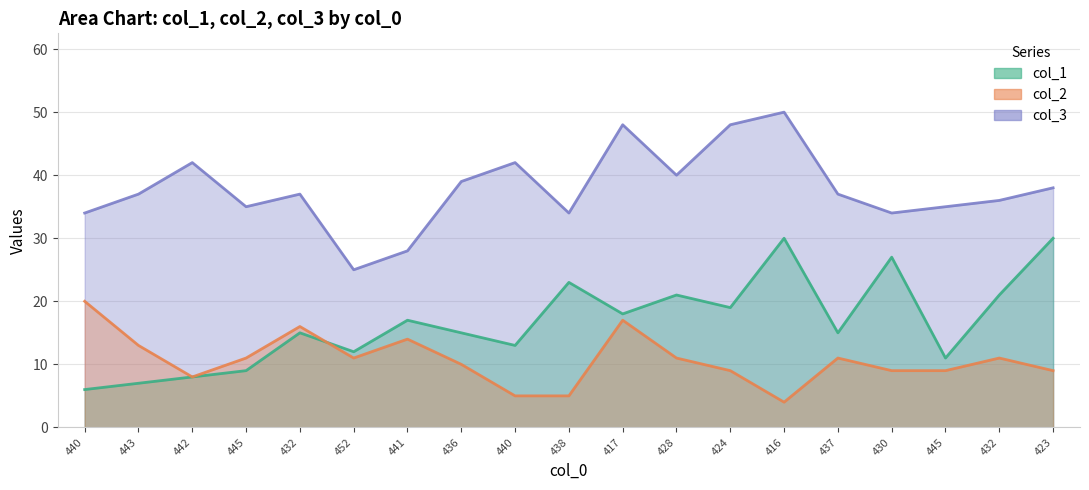

What are all the series names shown in the legend?

col_1, col_3, col_2